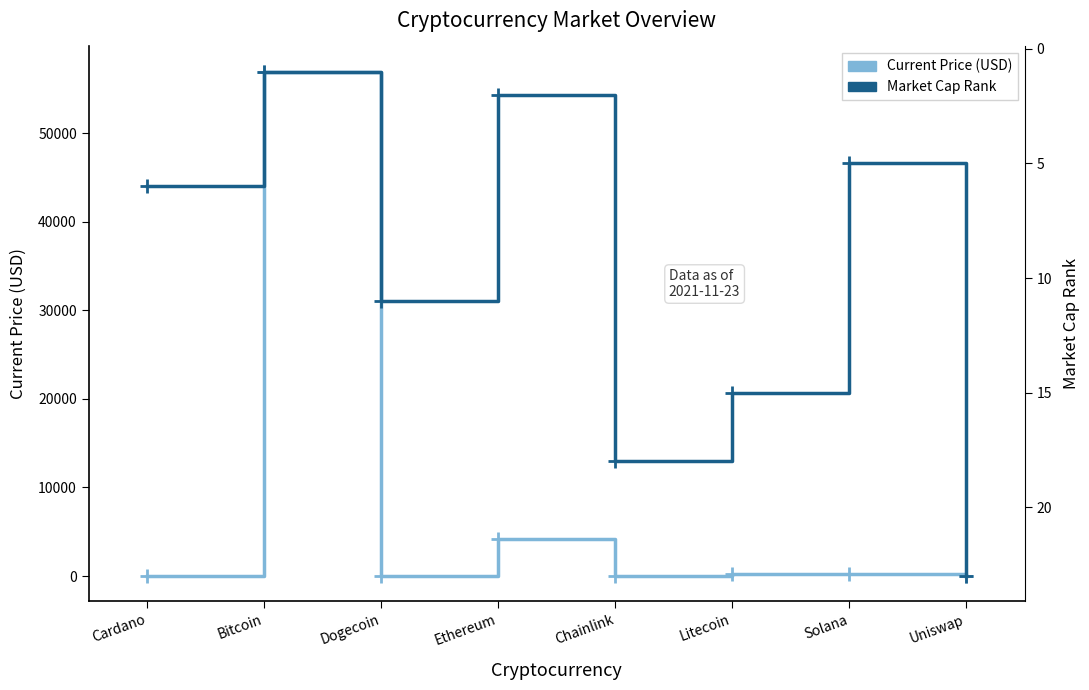

Between Dogecoin and Ethereum, which series saw the biggest shift?

Current Price (USD)